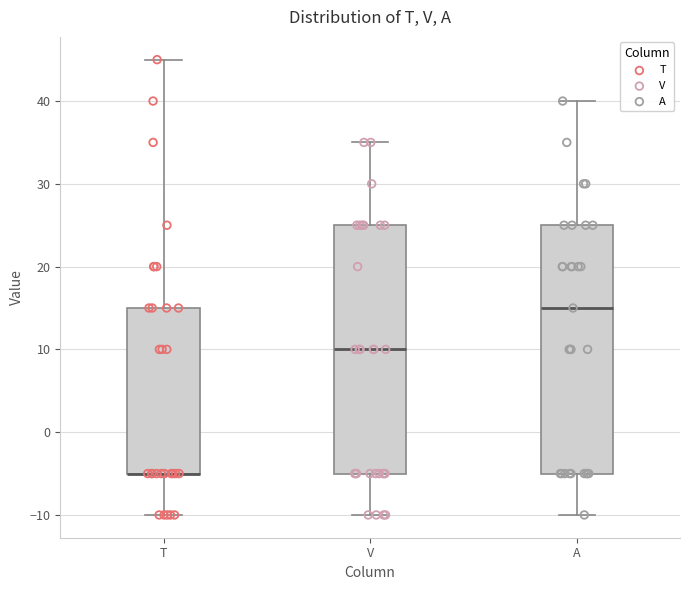

Where is the upper edge of the box for V on the y-axis? The values are not printed on the chart, so give them approximately, as read against the axis.

25